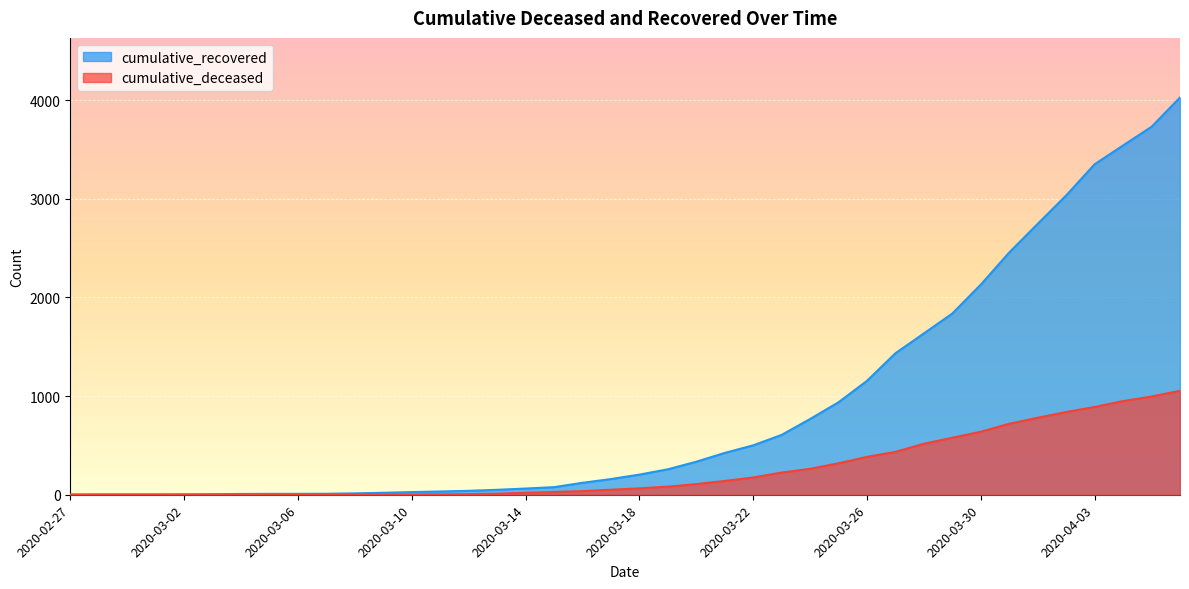

At which label does cumulative_deceased reach its minimum?

2020-02-27